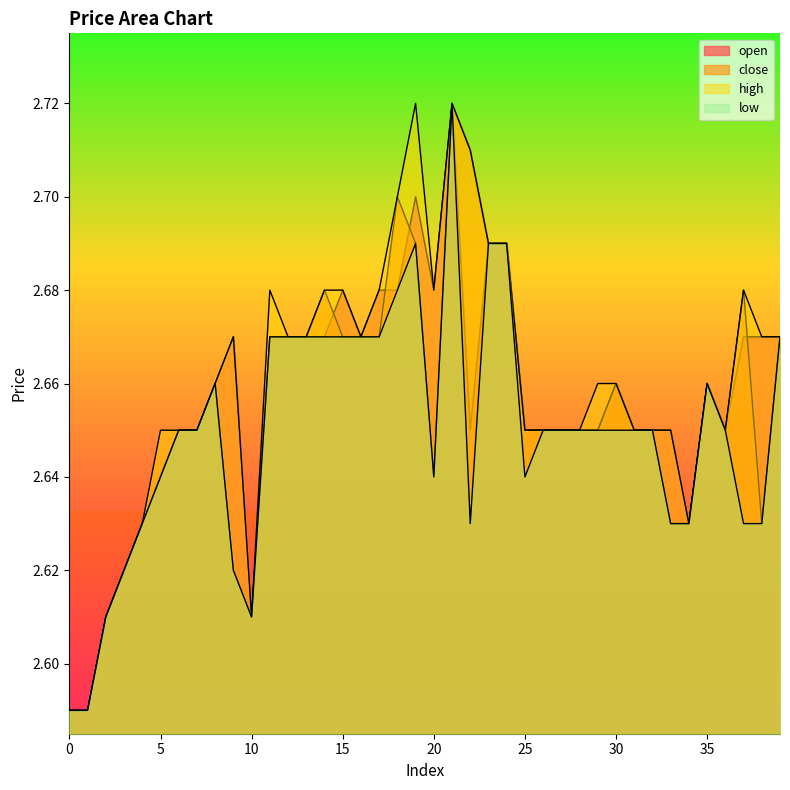

Reading right to left, what are all the values shown in this chart?

open: 39=2.7	38=2.7	37=2.7	36=2.6	35=2.7	34=2.6	33=2.6	32=2.6	31=2.6	30=2.7	29=2.6	28=2.6	27=2.6	26=2.6	25=2.6	24=2.7	23=2.7	22=2.6	21=2.7	20=2.7	19=2.7	18=2.7	17=2.7	16=2.7	15=2.7	14=2.7	13=2.7	12=2.7	11=2.7	10=2.6	9=2.7	8=2.7	7=2.6	6=2.6	5=2.6	4=2.6	3=2.6	2=2.6	1=2.6	0=2.6
close: 39=2.7	38=2.6	37=2.7	36=2.6	35=2.7	34=2.6	33=2.6	32=2.6	31=2.6	30=2.7	29=2.6	28=2.6	27=2.6	26=2.6	25=2.6	24=2.7	23=2.7	22=2.7	21=2.7	20=2.6	19=2.7	18=2.7	17=2.7	16=2.7	15=2.7	14=2.7	13=2.7	12=2.7	11=2.7	10=2.6	9=2.6	8=2.7	7=2.6	6=2.6	5=2.6	4=2.6	3=2.6	2=2.6	1=2.6	0=2.6
high: 39=2.7	38=2.7	37=2.7	36=2.6	35=2.7	34=2.6	33=2.6	32=2.6	31=2.6	30=2.7	29=2.7	28=2.6	27=2.6	26=2.6	25=2.6	24=2.7	23=2.7	22=2.7	21=2.7	20=2.7	19=2.7	18=2.7	17=2.7	16=2.7	15=2.7	14=2.7	13=2.7	12=2.7	11=2.7	10=2.6	9=2.7	8=2.7	7=2.6	6=2.6	5=2.6	4=2.6	3=2.6	2=2.6	1=2.6	0=2.6
low: 39=2.7	38=2.6	37=2.6	36=2.6	35=2.7	34=2.6	33=2.6	32=2.6	31=2.6	30=2.6	29=2.6	28=2.6	27=2.6	26=2.6	25=2.6	24=2.7	23=2.7	22=2.6	21=2.7	20=2.6	19=2.7	18=2.7	17=2.7	16=2.7	15=2.7	14=2.7	13=2.7	12=2.7	11=2.7	10=2.6	9=2.6	8=2.7	7=2.6	6=2.6	5=2.6	4=2.6	3=2.6	2=2.6	1=2.6	0=2.6